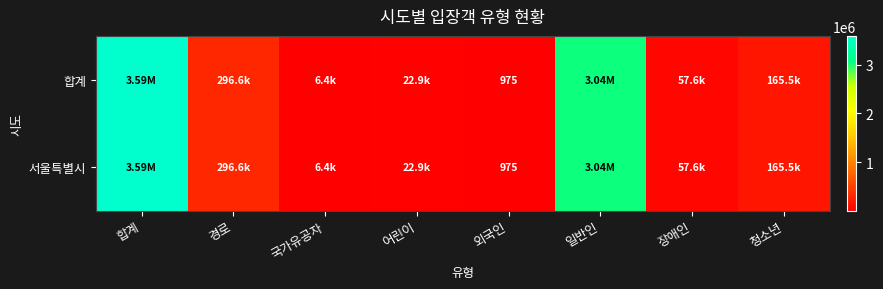

What is the total value across all series at 외국인?

1950